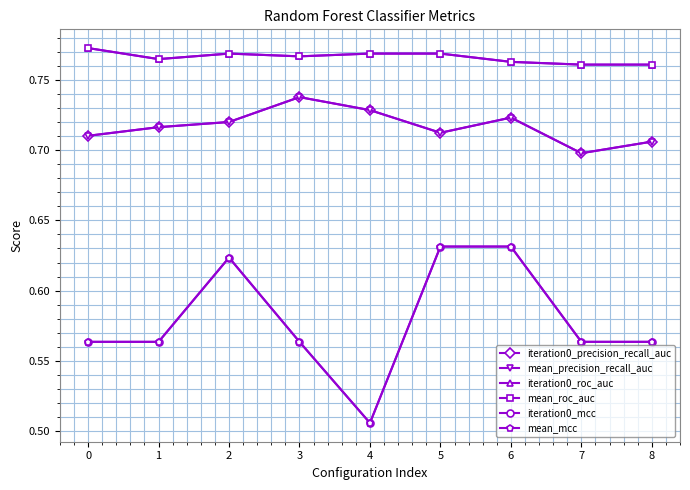

How many iteration0_roc_auc values are between 0 and 1?

9